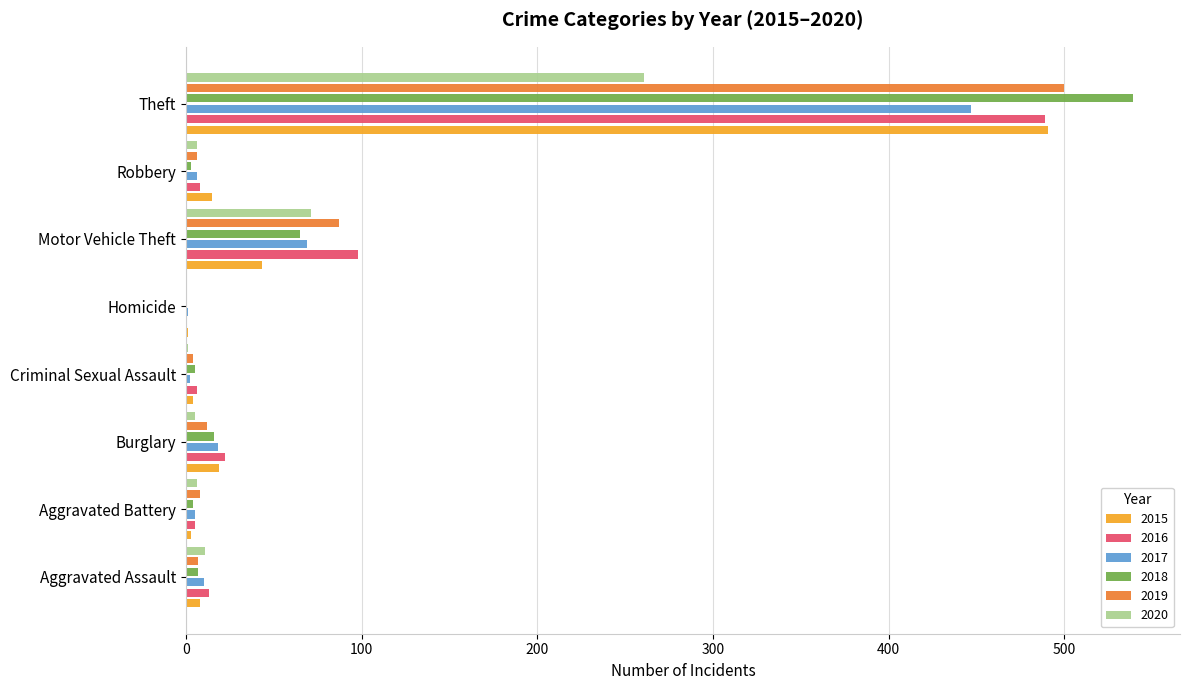

What is the greatest value displayed?

539